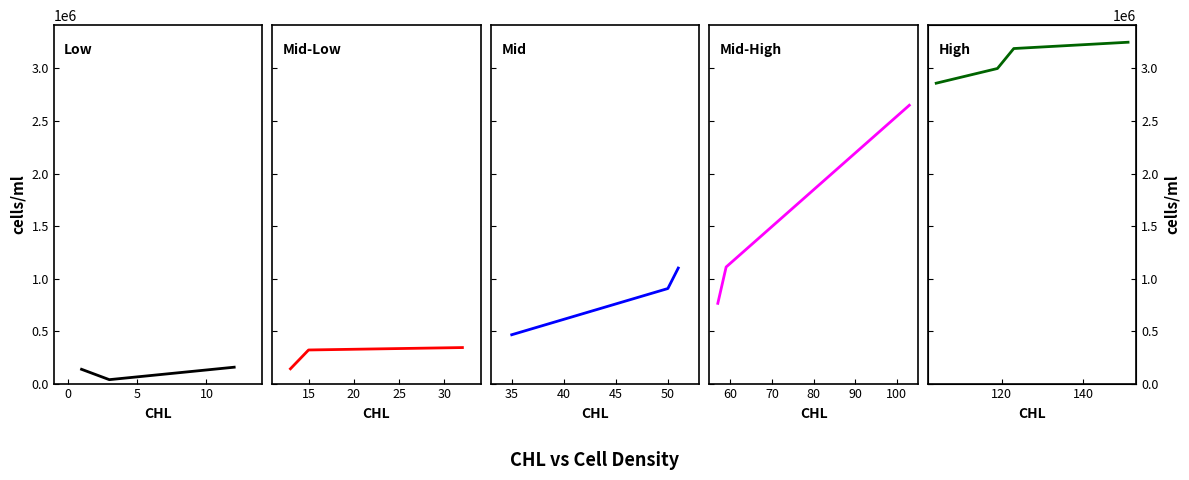

The value at 0 is 606507. True or false?

False